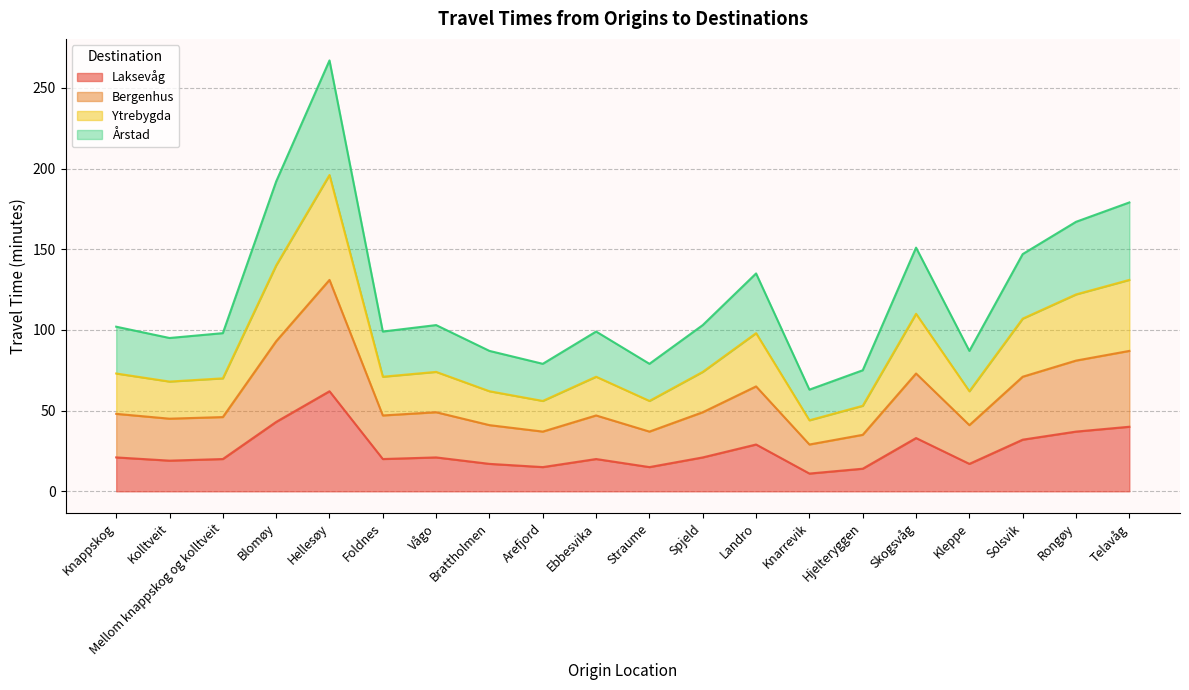

Which series has the widest spread of values?

Årstad